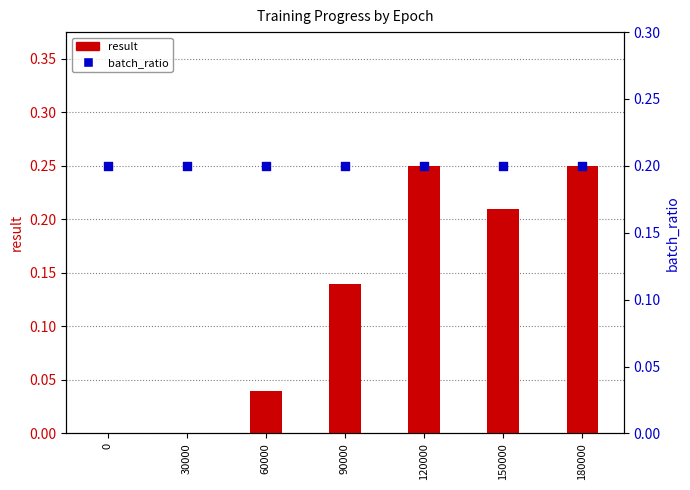

What are all the series names shown in the legend?

result, batch_ratio